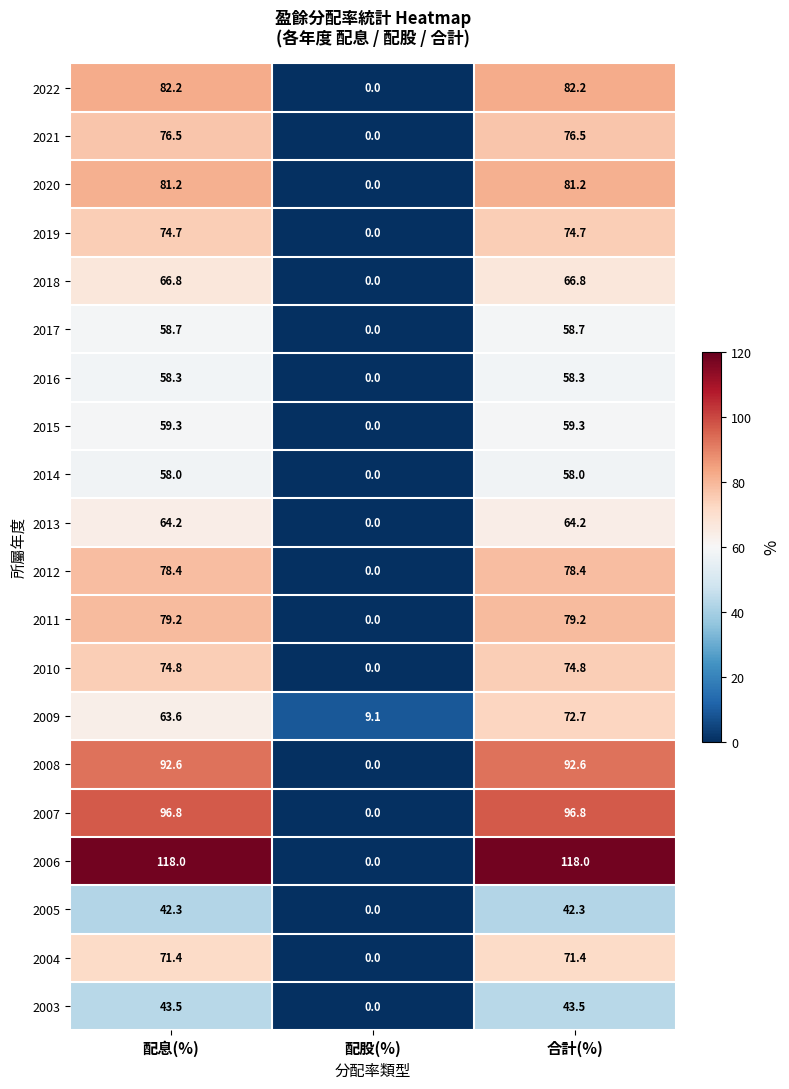

At which label is 2011 closest to 39?

配股(%)